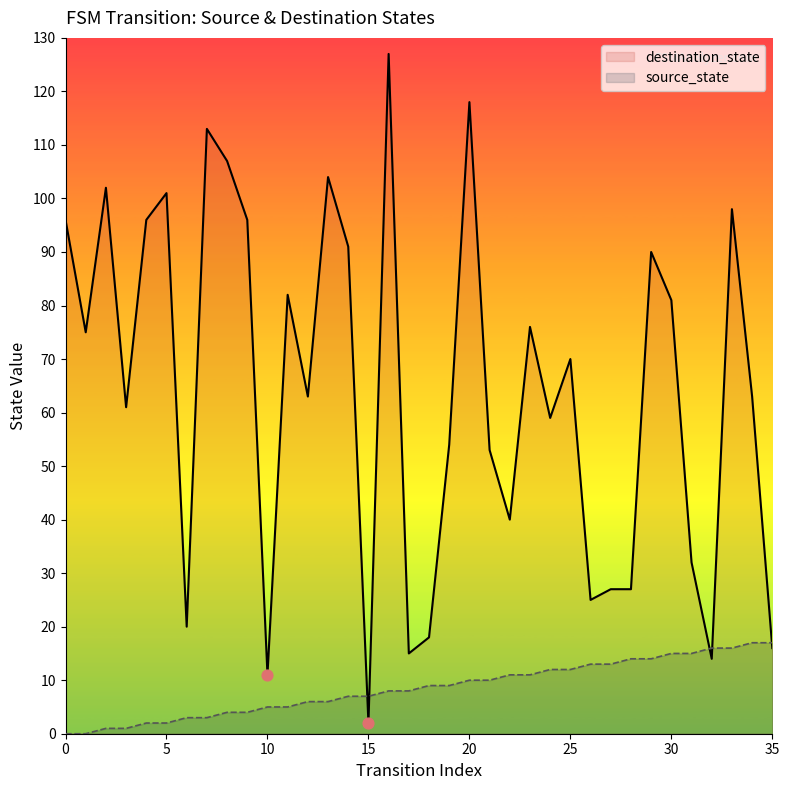

At which category is the sum across all series the highest?

16